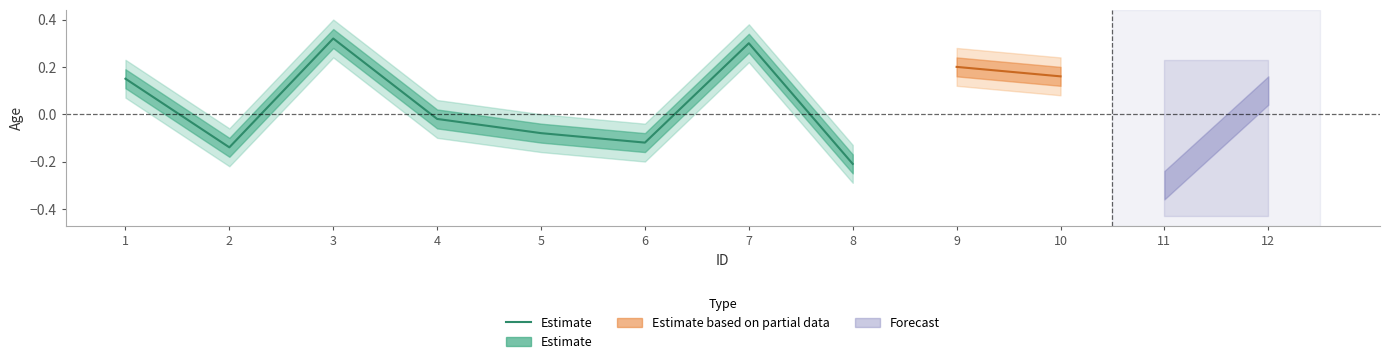

At which category does the data reach its first local peak?

3